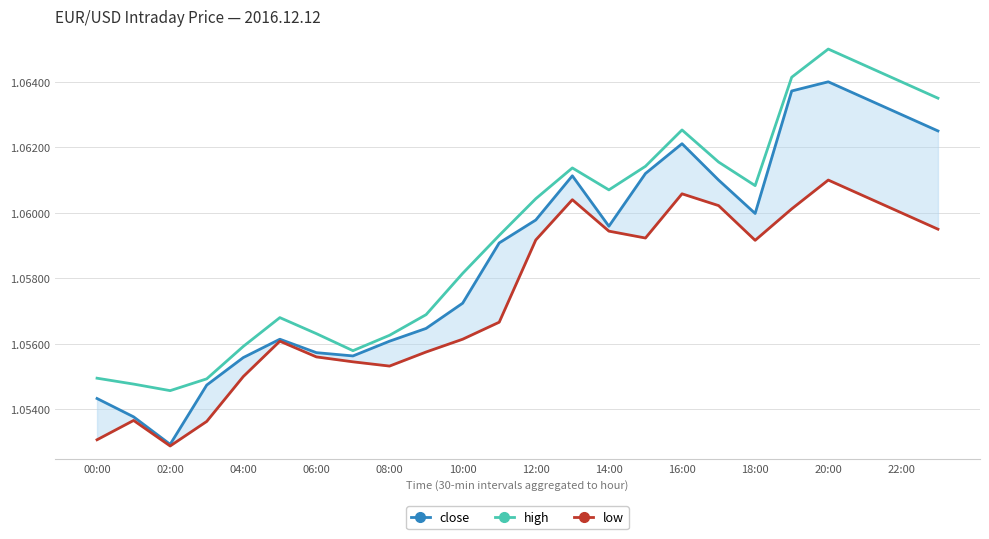

True or false: low and high cross at least once.

False